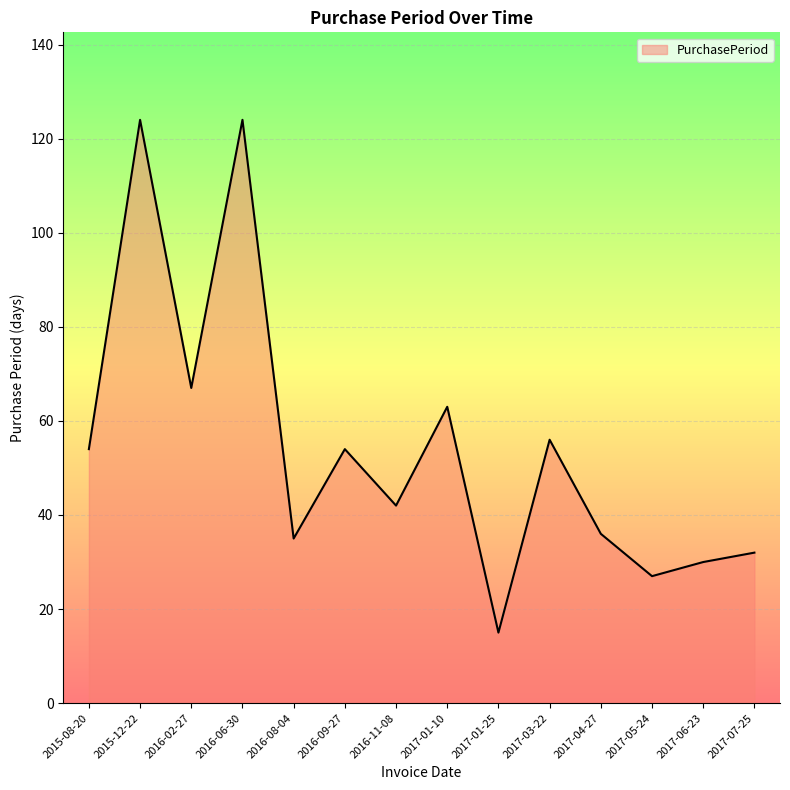

Reading right to left, transcribe all the data shown in this chart.

32	30	27	36	56	15	63	42	54	35	124	67	124	54